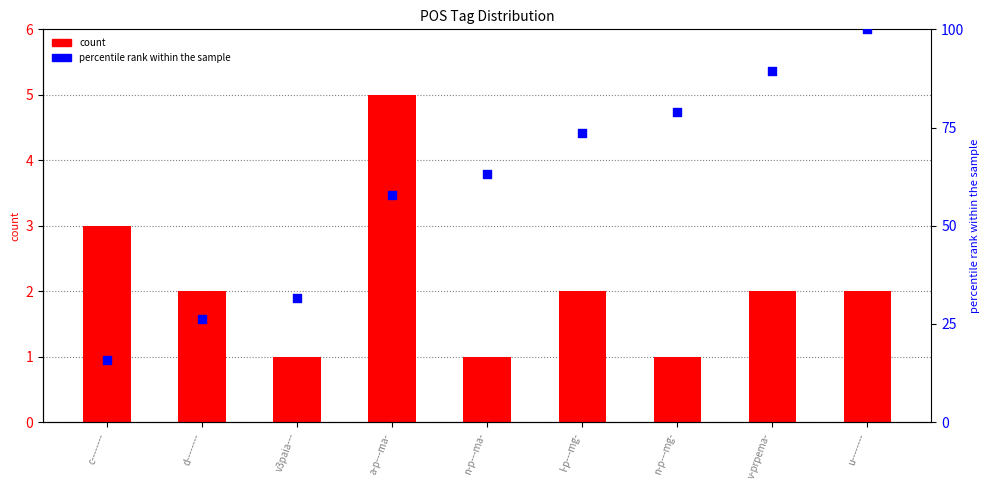

Is the value of count at l-p---mg- greater than the value of percentile rank within the sample at u--------?

No